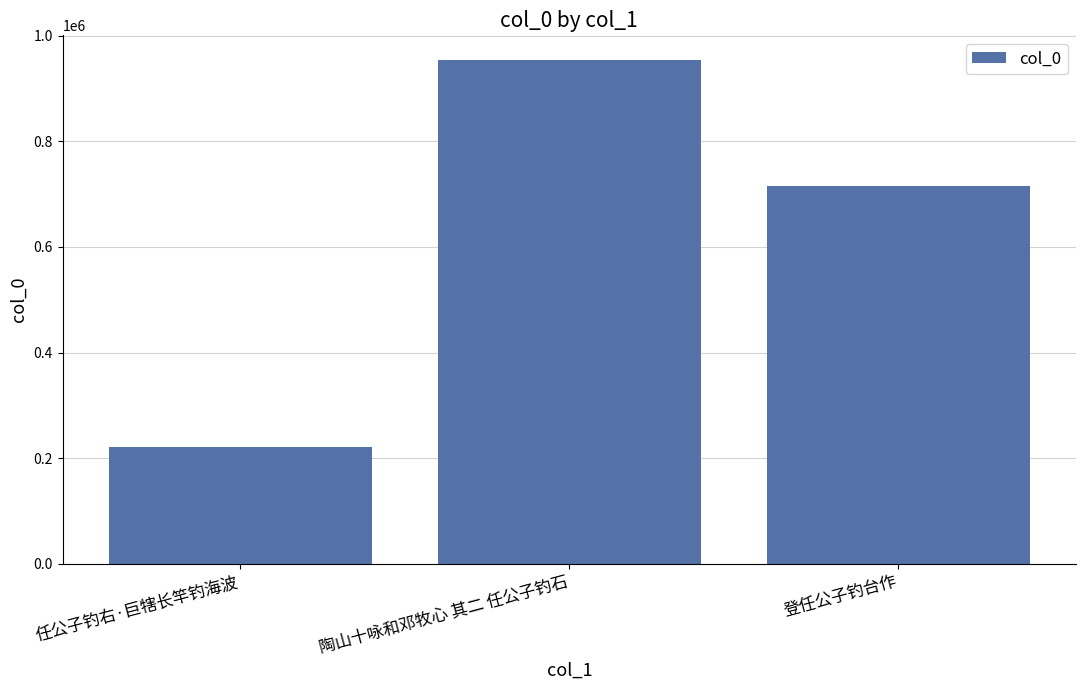

How many values are below 715573?

1